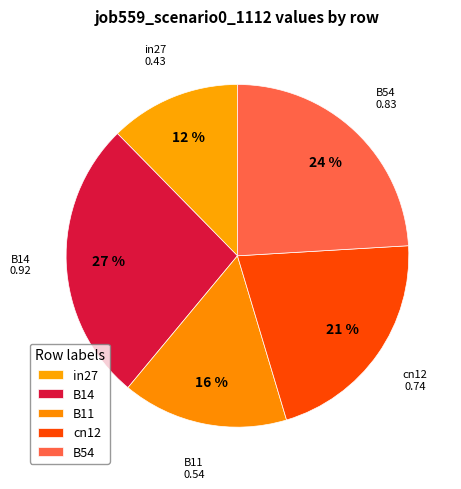

How many segments does this pie chart have?

5